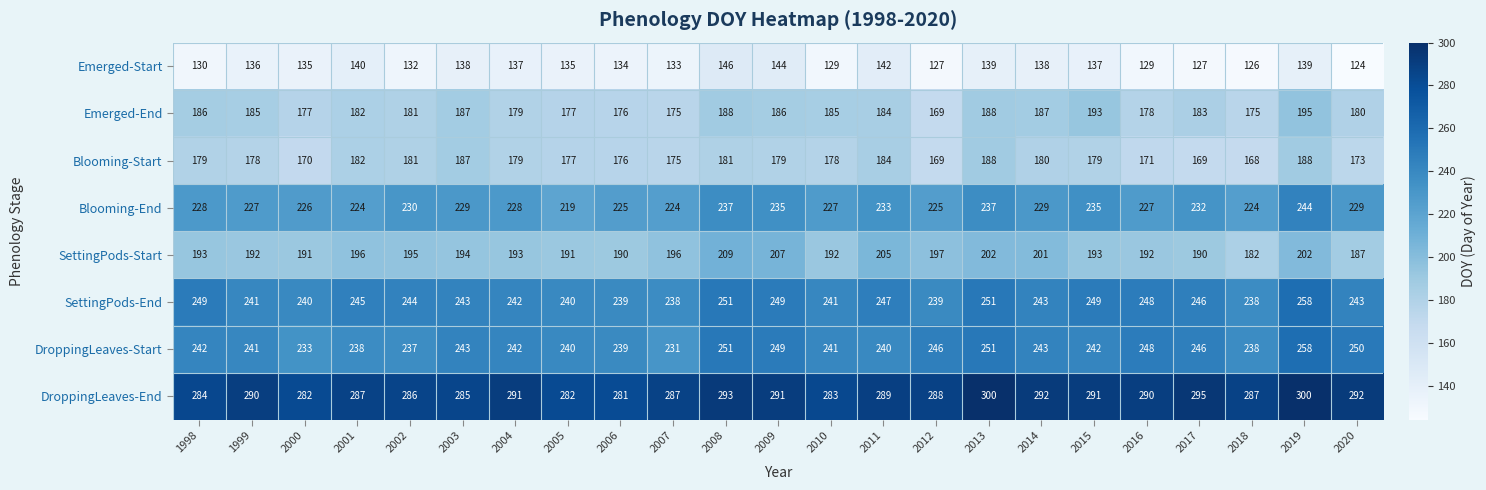

The value of Blooming-Start at 2012 is 169. True or false?

True